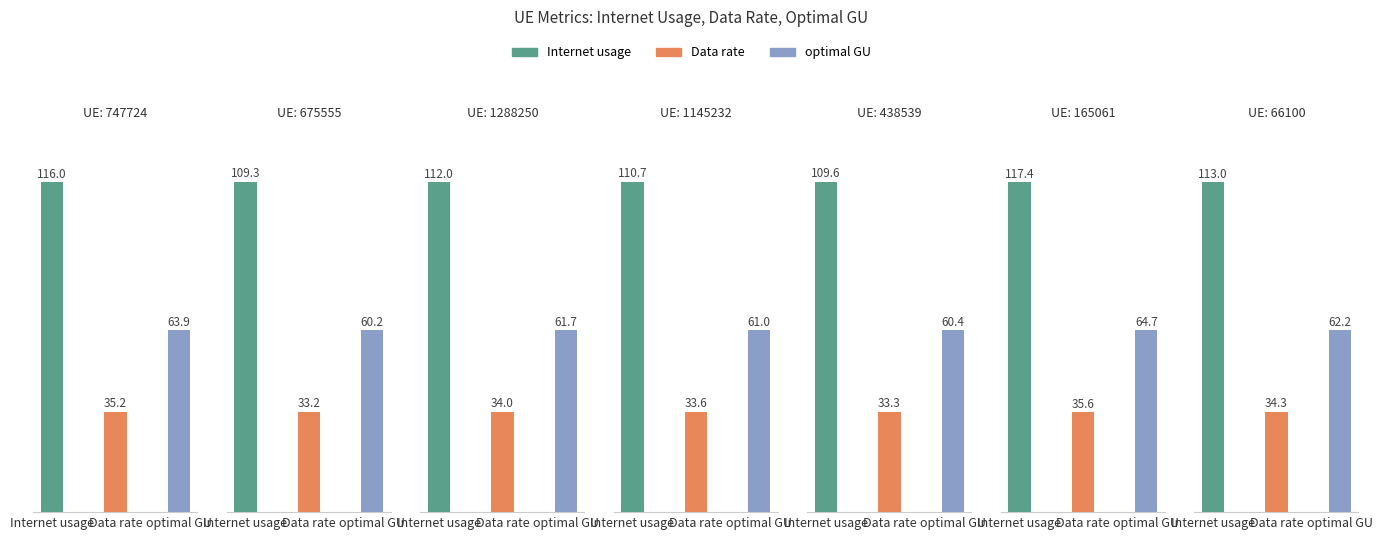

Count the number of data series in this chart.

3